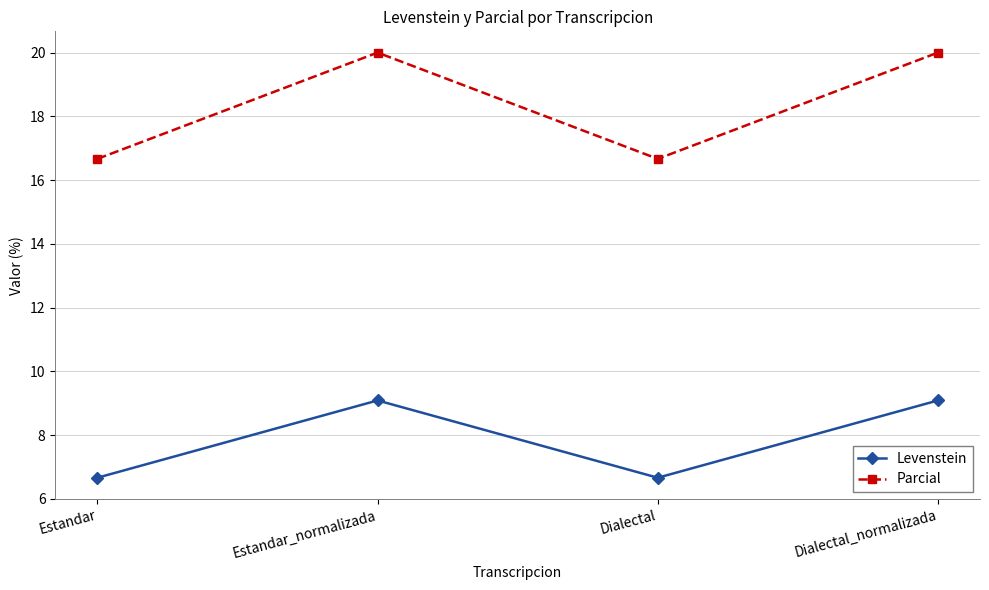

How many distinct data groups are displayed?

2